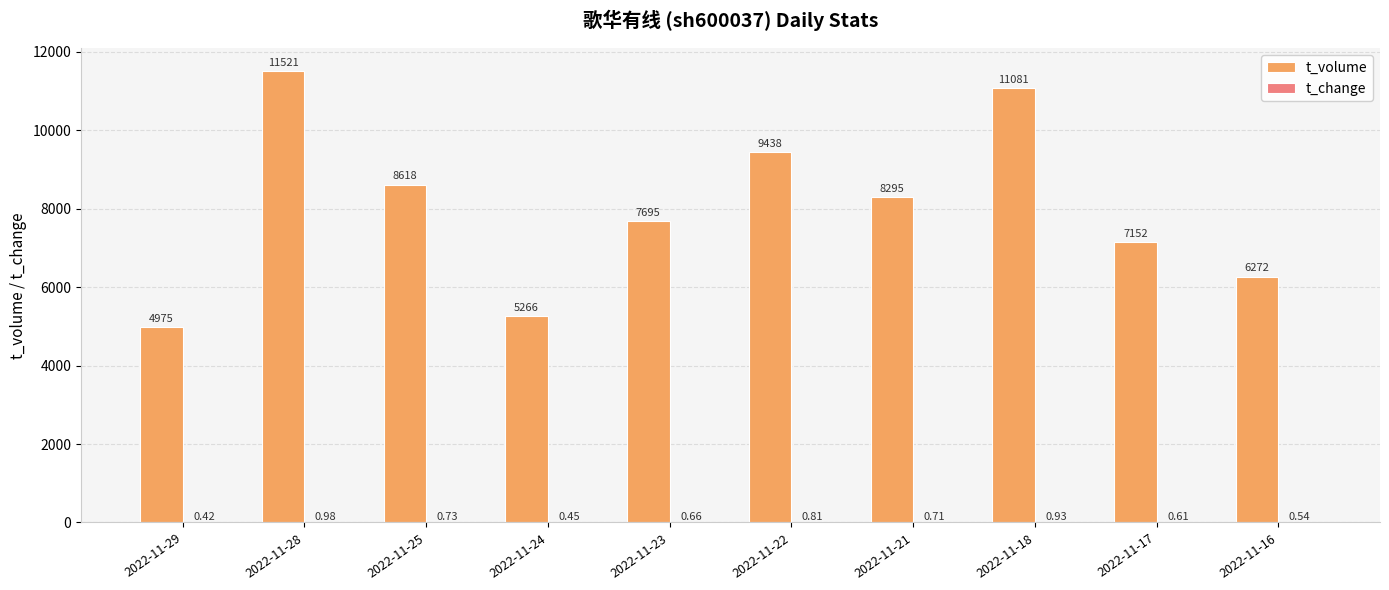

How many categories are shown in the chart?

10